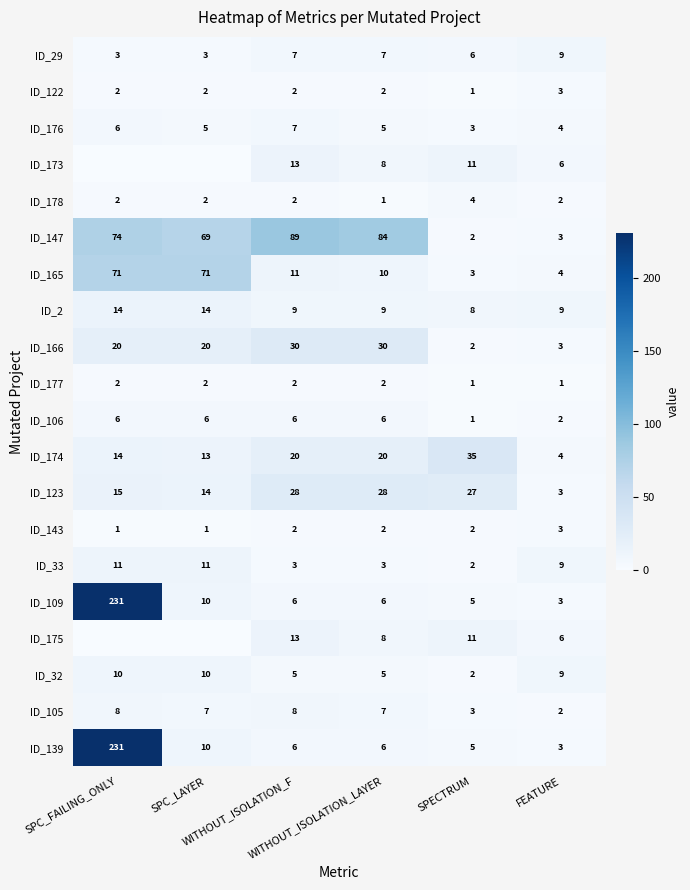

Which series changed the most between SPC_FAILING_ONLY and WITHOUT_ISOLATION_LAYER?

ID_109